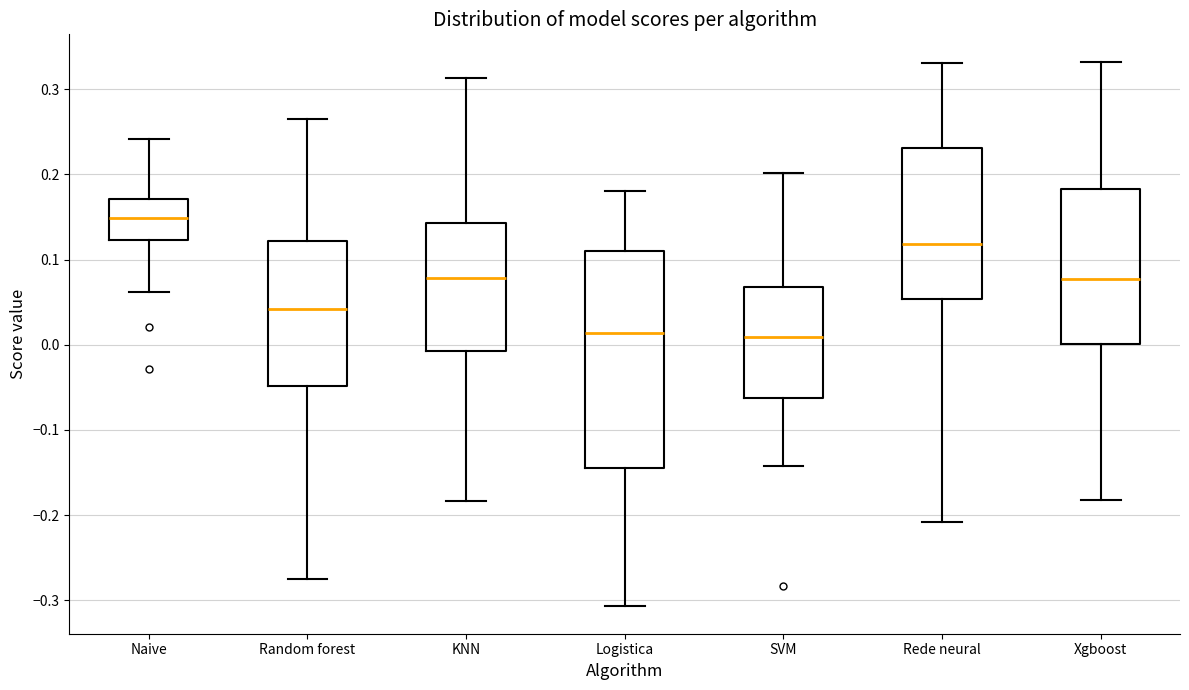

Comparing the boxes themselves (not the whiskers), which one is the tallest?

Logistica